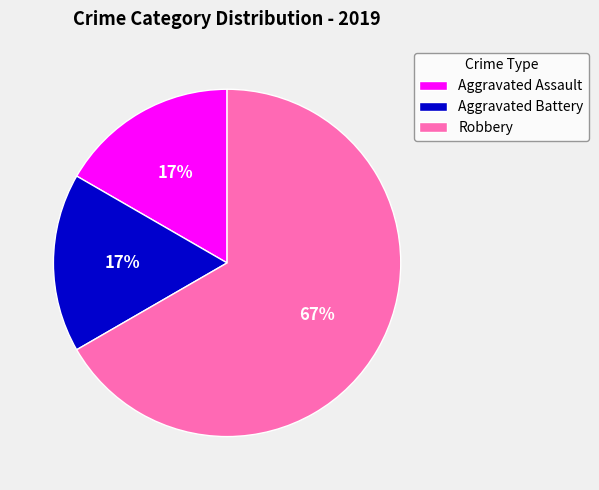

The Aggravated Assault slice represents 17% of the pie. True or false?

True